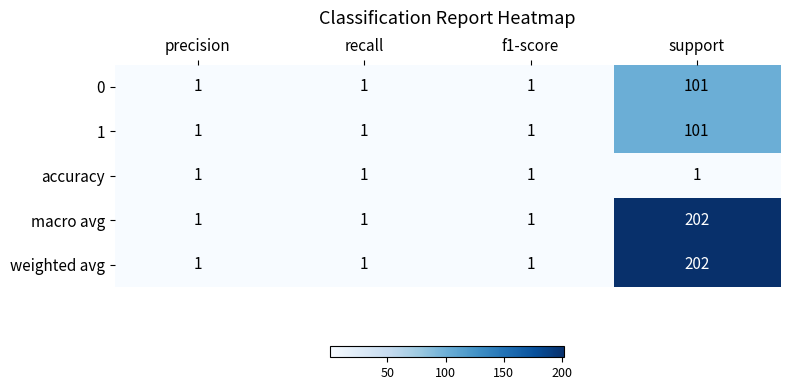

How many weighted avg values are between 1 and 202?

4